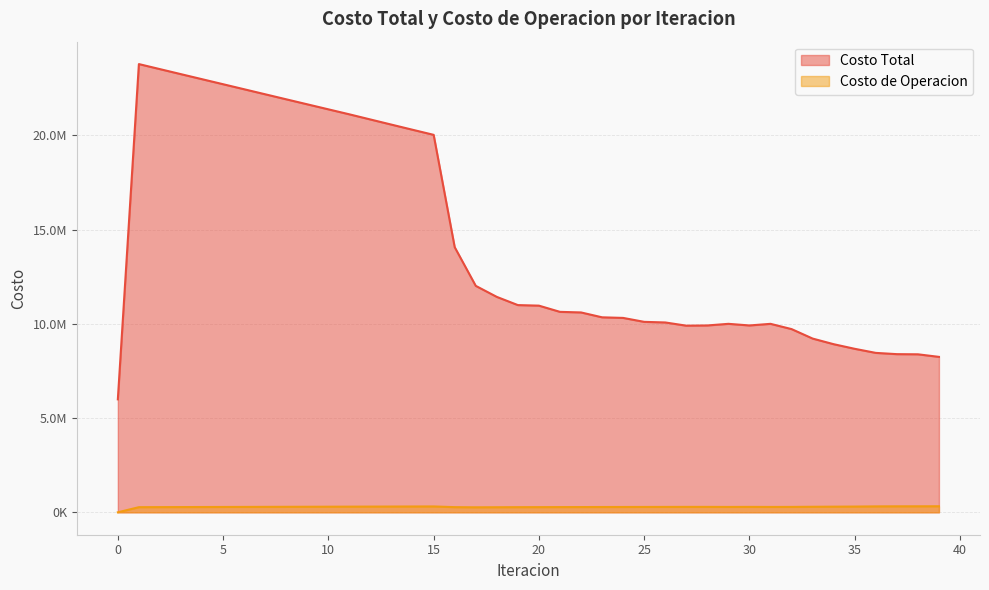

Which series has the widest spread of values?

Costo Total